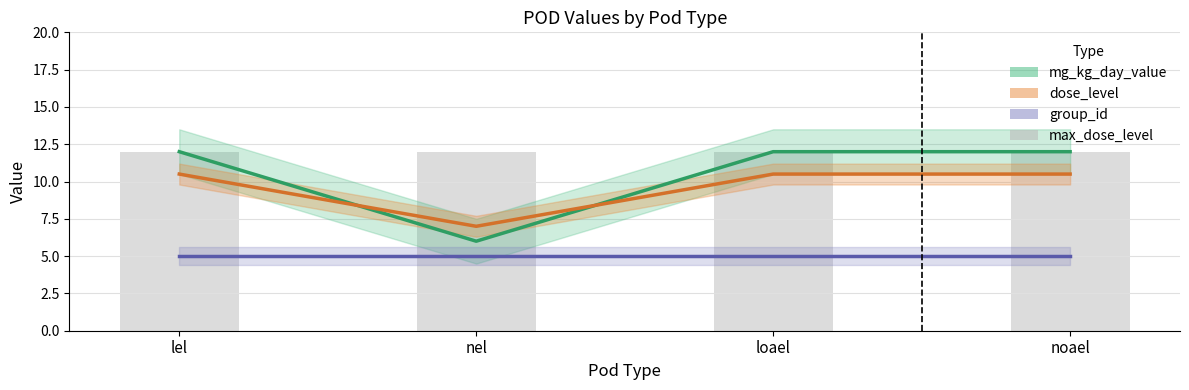

What is the sum of the mg_kg_day_value values at noael and nel?

18.0